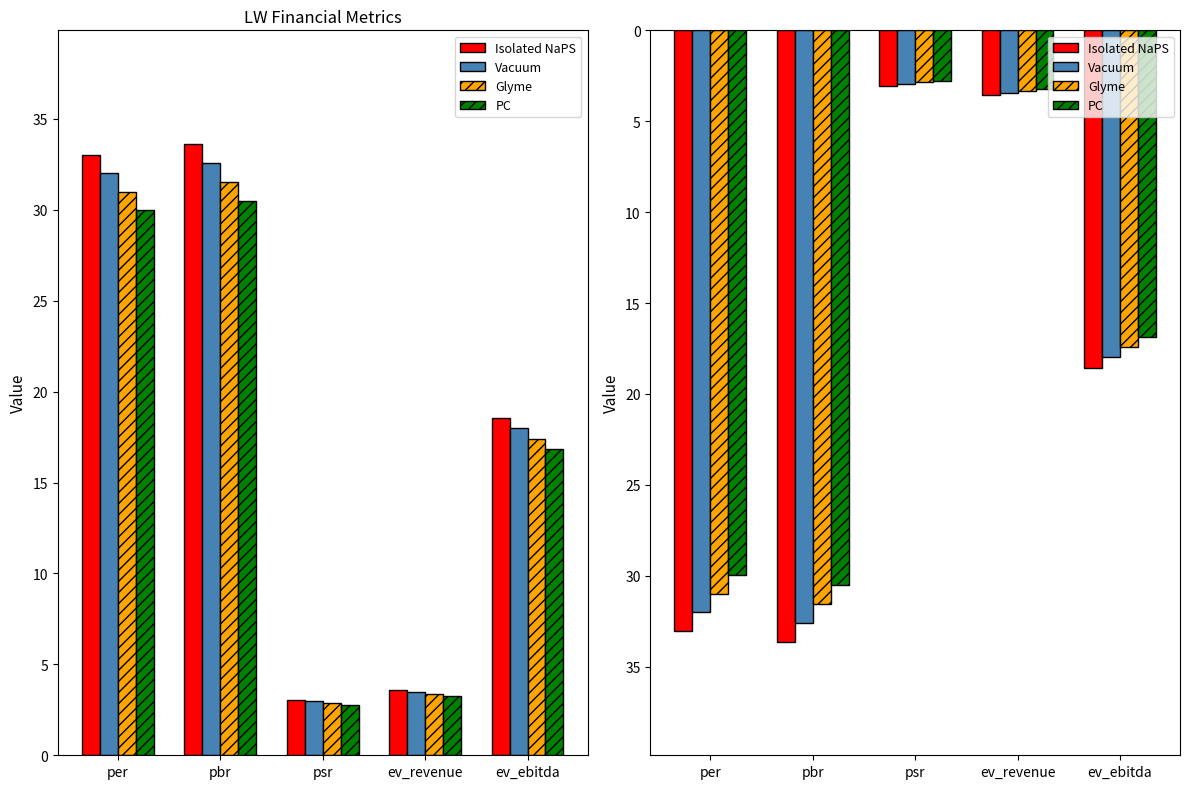

What is the total value across all series at ev_revenue?

13.6